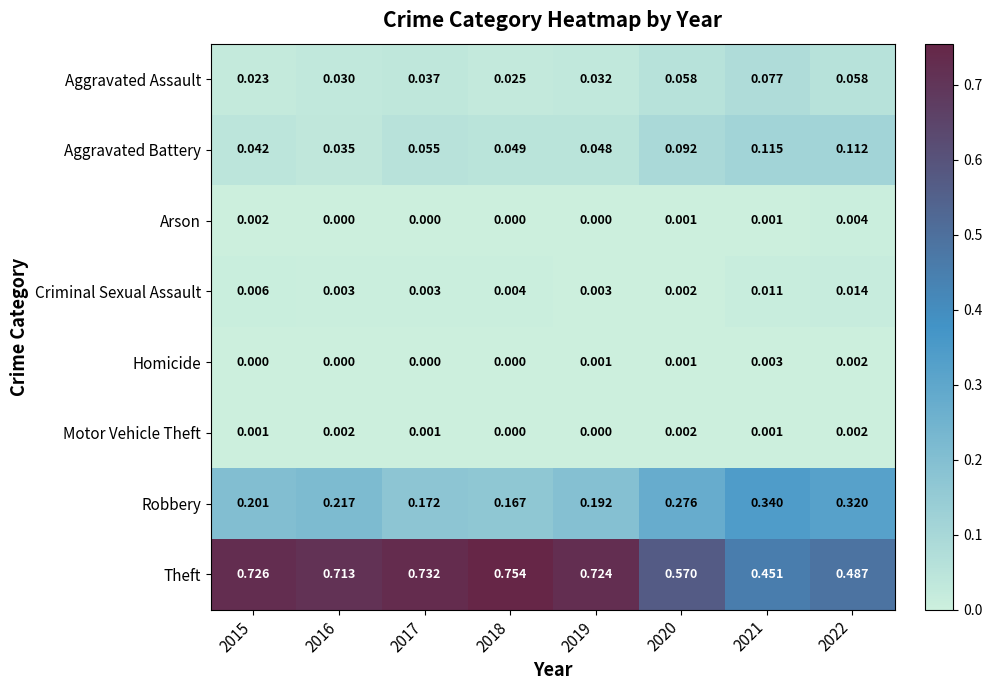

What is the total value across all series at 2020?

1.0